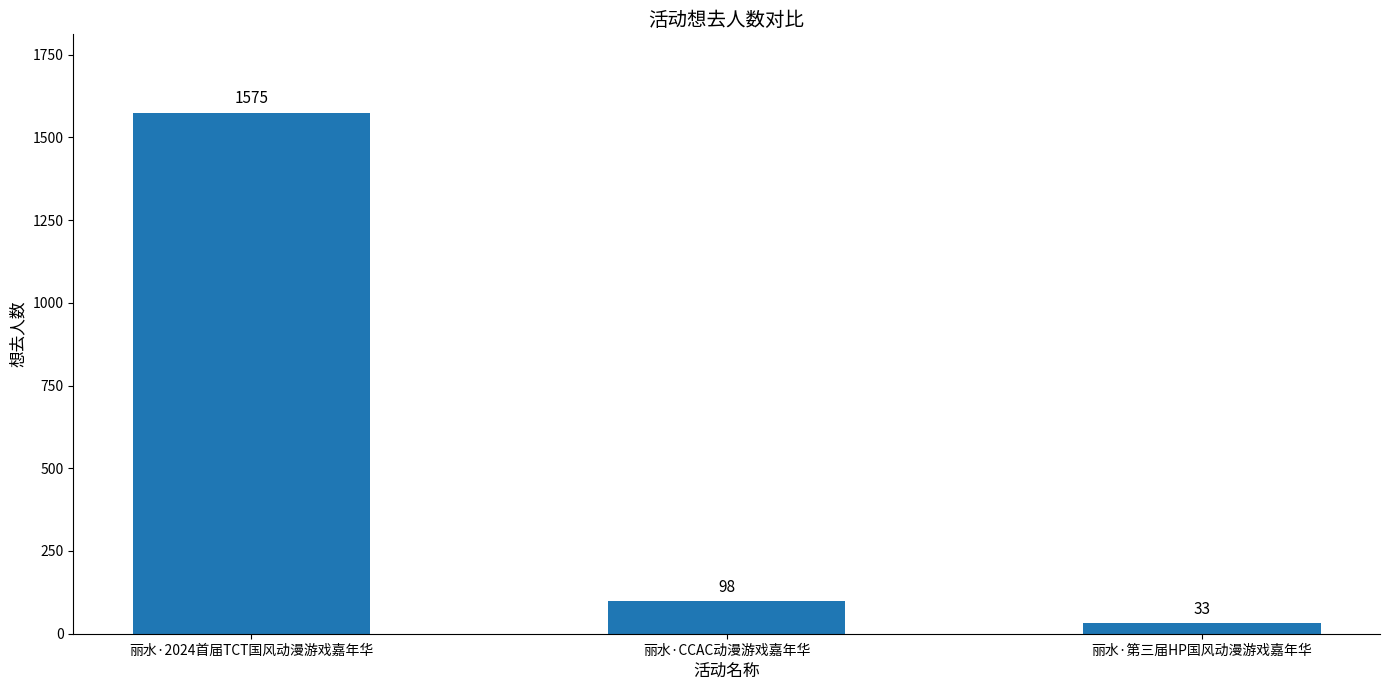

Count the number of categories in the chart.

3